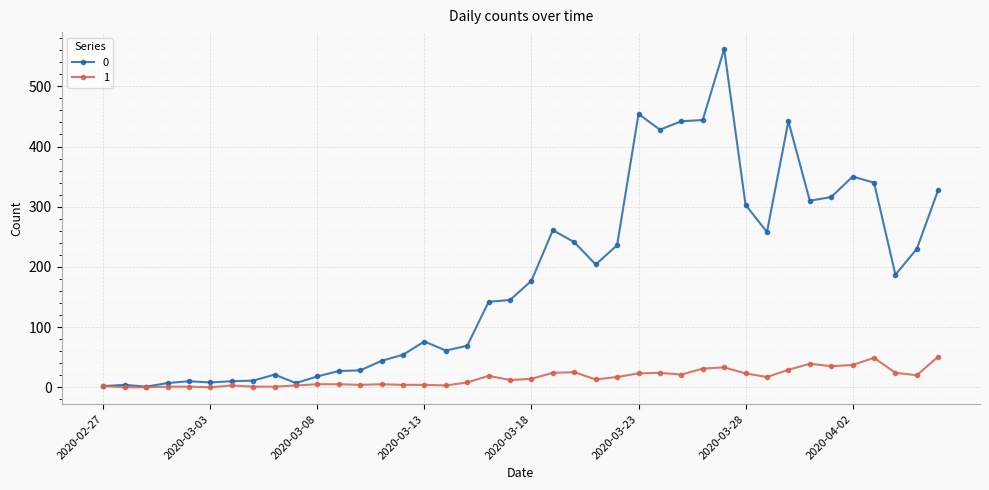

What is the maximum value shown in the chart?

562